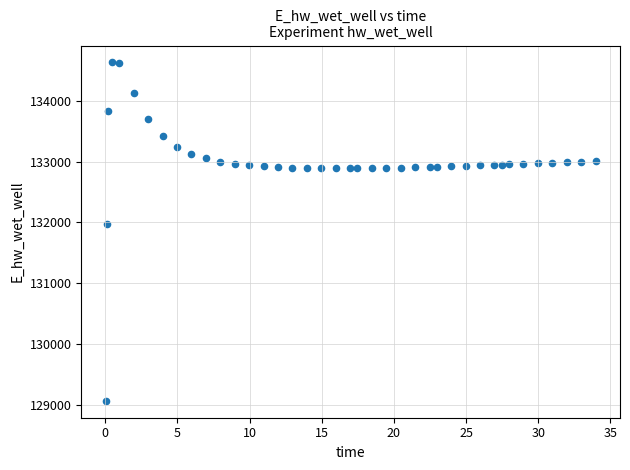

What Y value in the scatter plot is closest to 131849?

131970.0